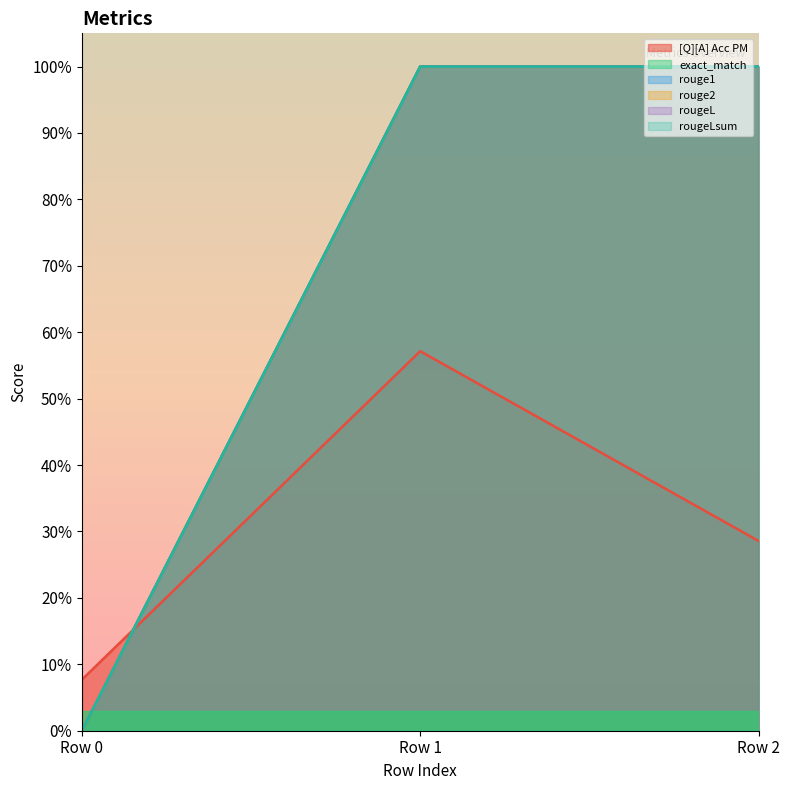

Reading right to left, list all the values displayed in this chart.

[Q][A] Acc PM: Row 2=0.3	Row 1=0.6	Row 0=0.1
exact_match: Row 2=1.0	Row 1=1.0	Row 0=0.0
rouge1: Row 2=1.0	Row 1=1.0	Row 0=0.0
rouge2: Row 2=1.0	Row 1=1.0	Row 0=0.0
rougeL: Row 2=1.0	Row 1=1.0	Row 0=0.0
rougeLsum: Row 2=1.0	Row 1=1.0	Row 0=0.0